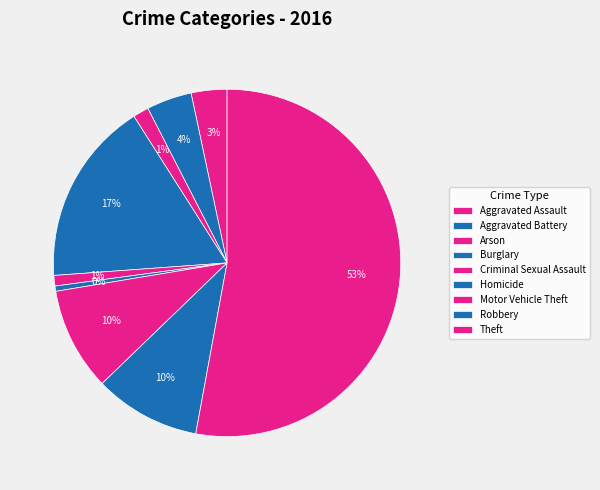

How many segments does this pie chart have?

9